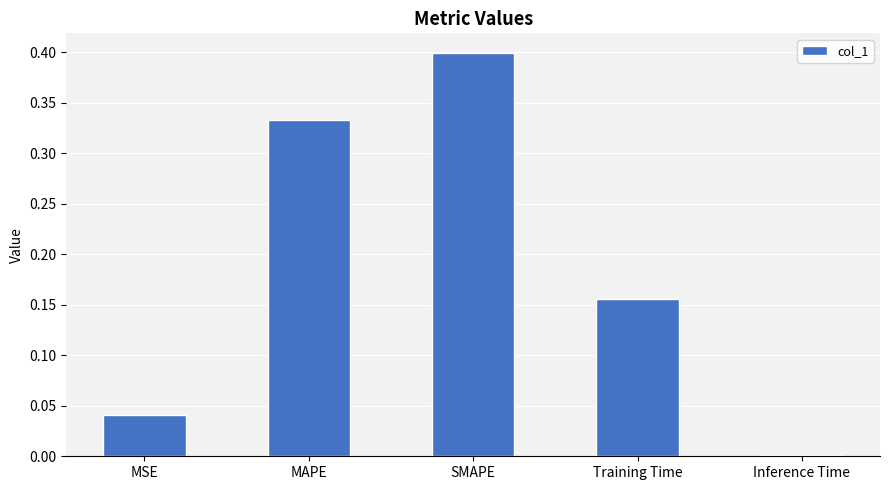

Which has a higher value, MSE or Training Time?

Training Time